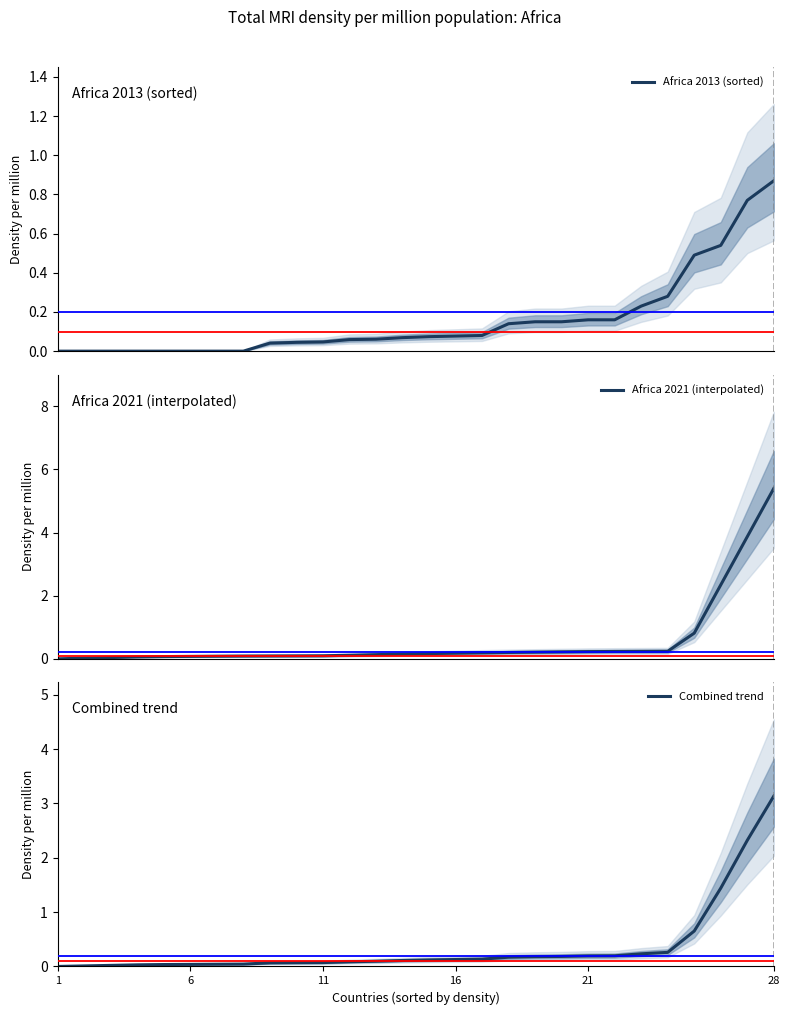

True or false: Combined trend has a value of 0.0 at 1.

True